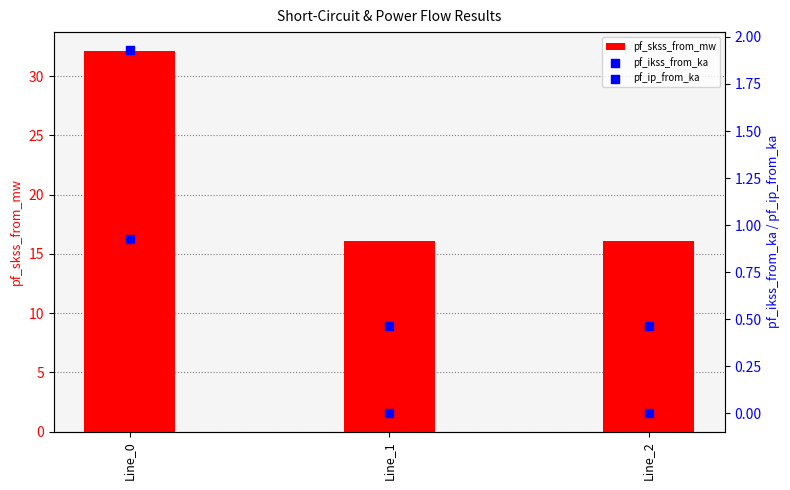

At which category is the sum across all series the highest?

Line_0